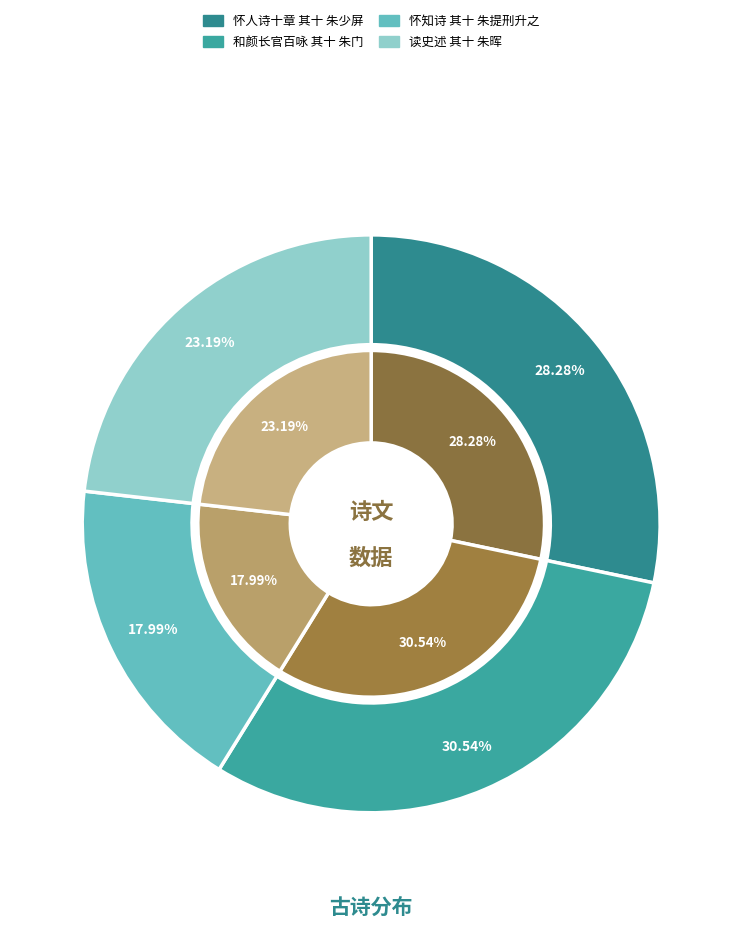

Combined, do 怀知诗 其十 朱提刑升之 and 怀人诗十章 其十 朱少屏 account for over 50%?

No